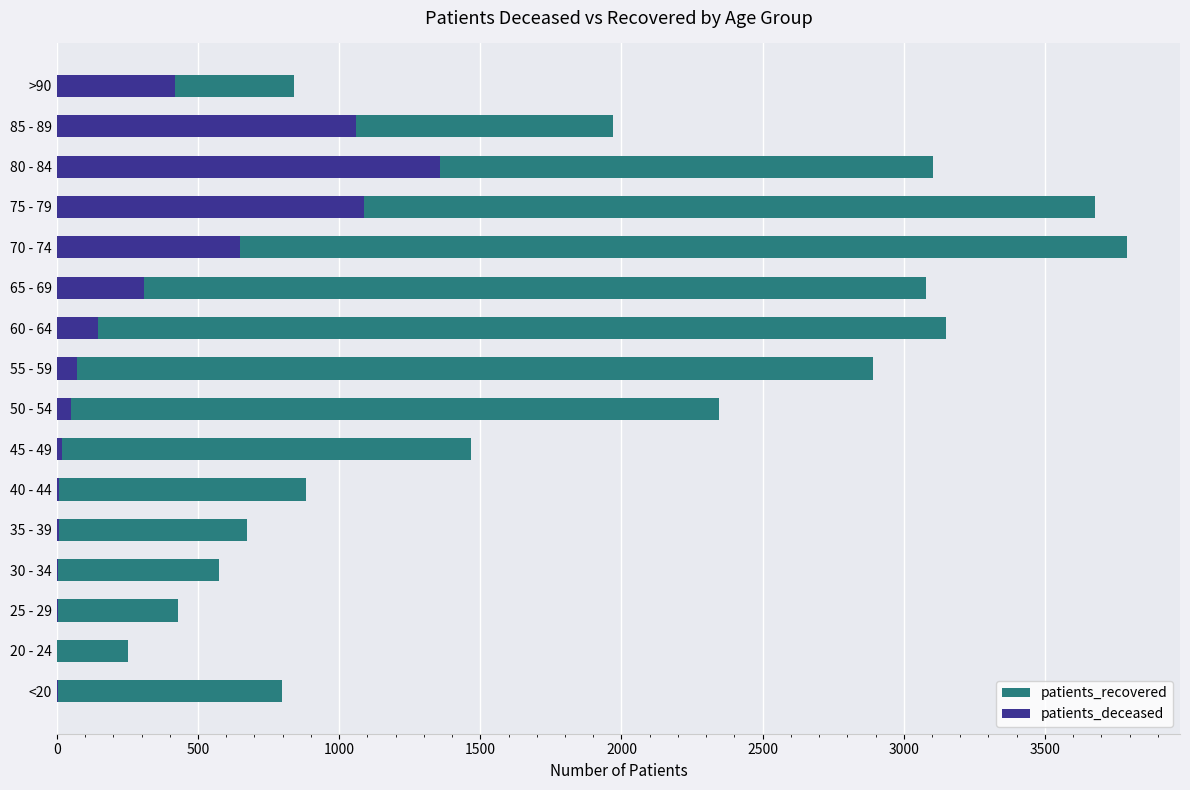

What is the difference between the maximum and second lowest values in the patients_deceased series?

1355